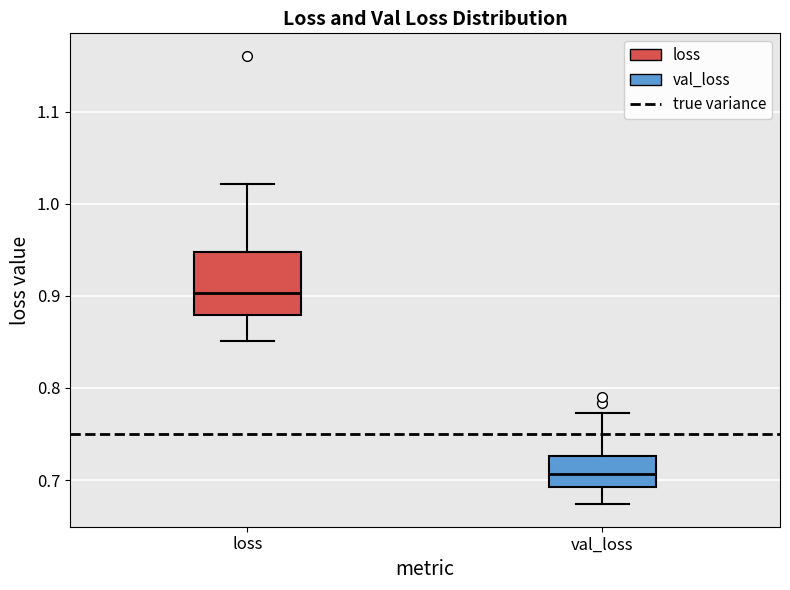

Reading left to right, transcribe this box plot: for each box, give where its median line is, the range the box spans, and where its two whiskers end, as read against the y-axis. The values are not printed on the chart, so give them approximately, as read against the axis.

loss: median 0.90, box 0.88 to 0.95, whiskers 0.85 to 1.02
val_loss: median 0.71, box 0.69 to 0.73, whiskers 0.67 to 0.77